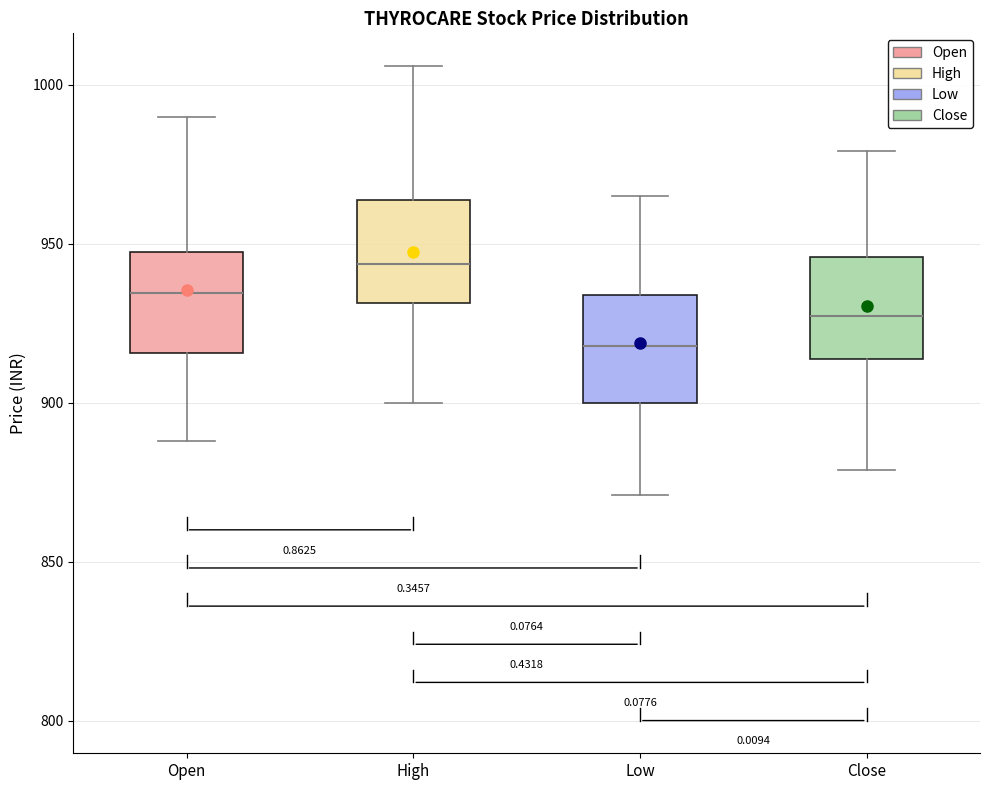

Reading left to right, transcribe this box plot: for each box, give where its median line is, the range the box spans, and where its two whiskers end, as read against the y-axis. The values are not printed on the chart, so give them approximately, as read against the axis.

Open: median 935, box 915 to 950, whiskers 890 to 990
High: median 945, box 930 to 965, whiskers 900 to 1005
Low: median 920, box 900 to 935, whiskers 870 to 965
Close: median 925, box 915 to 945, whiskers 880 to 980